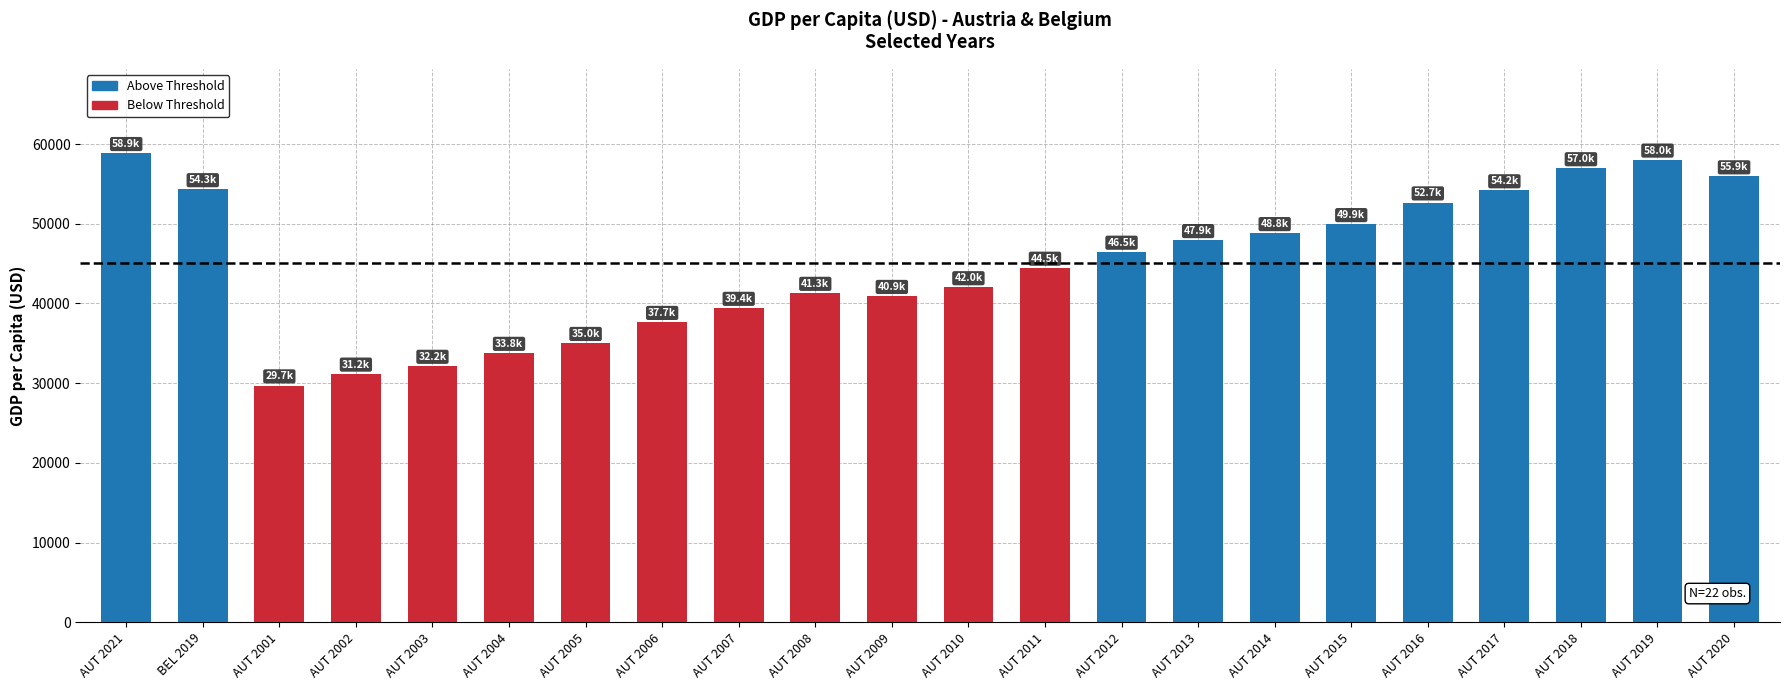

What is the label of the 9th bar from the left?

AUT 2007